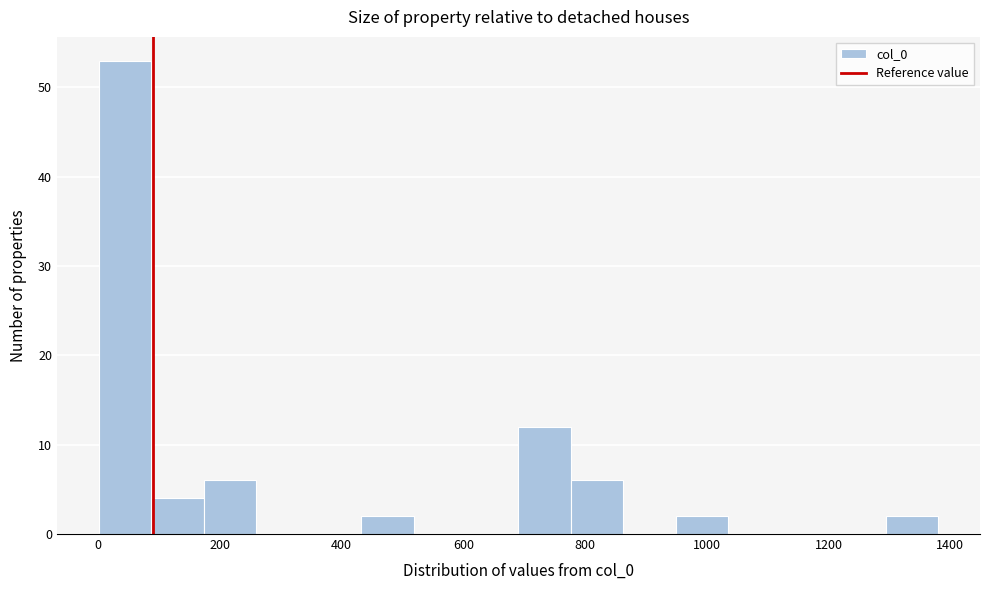

Reading left to right, list every bar in this chart as the range it spans on the x-axis followed by its height. Neither the bar edges nor the heights are printed on the chart, so give them approximately, as read against the axes.

0 to 80: 53
80 to 180: 4
180 to 260: 6
260 to 340: 0
340 to 440: 0
440 to 520: 2
520 to 600: 0
600 to 700: 0
700 to 780: 12
780 to 860: 6
860 to 940: 0
940 to 1040: 2
1040 to 1120: 0
1120 to 1200: 0
1200 to 1300: 0
1300 to 1380: 2